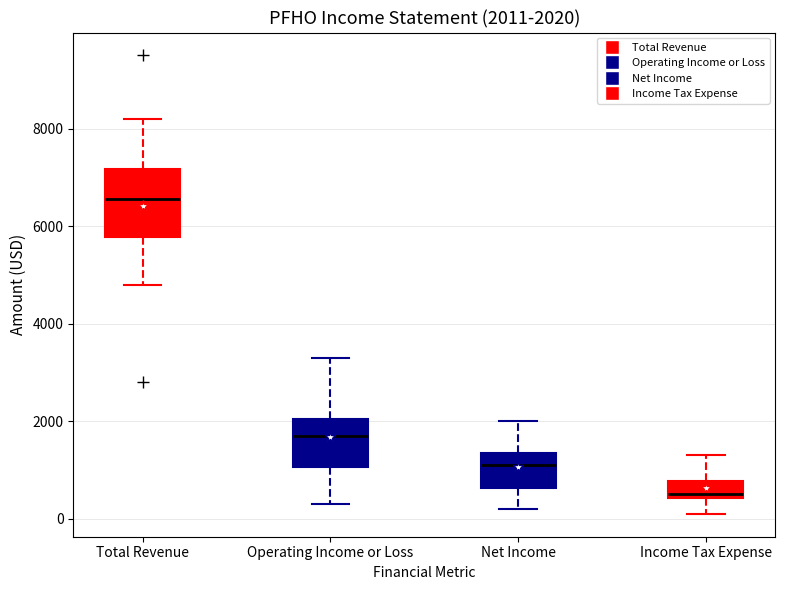

Which box's median line is the highest?

Total Revenue